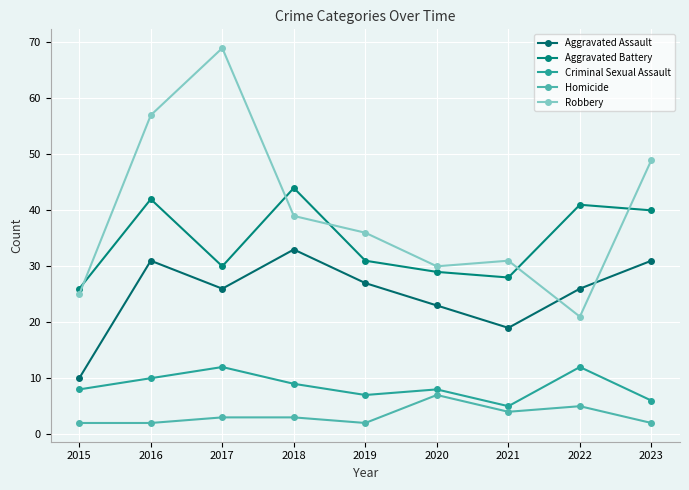

Reading left to right, transcribe all the data shown in this chart.

Aggravated Assault: 2015=10	2016=31	2017=26	2018=33	2019=27	2020=23	2021=19	2022=26	2023=31
Aggravated Battery: 2015=26	2016=42	2017=30	2018=44	2019=31	2020=29	2021=28	2022=41	2023=40
Criminal Sexual Assault: 2015=8	2016=10	2017=12	2018=9	2019=7	2020=8	2021=5	2022=12	2023=6
Homicide: 2015=2	2016=2	2017=3	2018=3	2019=2	2020=7	2021=4	2022=5	2023=2
Robbery: 2015=25	2016=57	2017=69	2018=39	2019=36	2020=30	2021=31	2022=21	2023=49